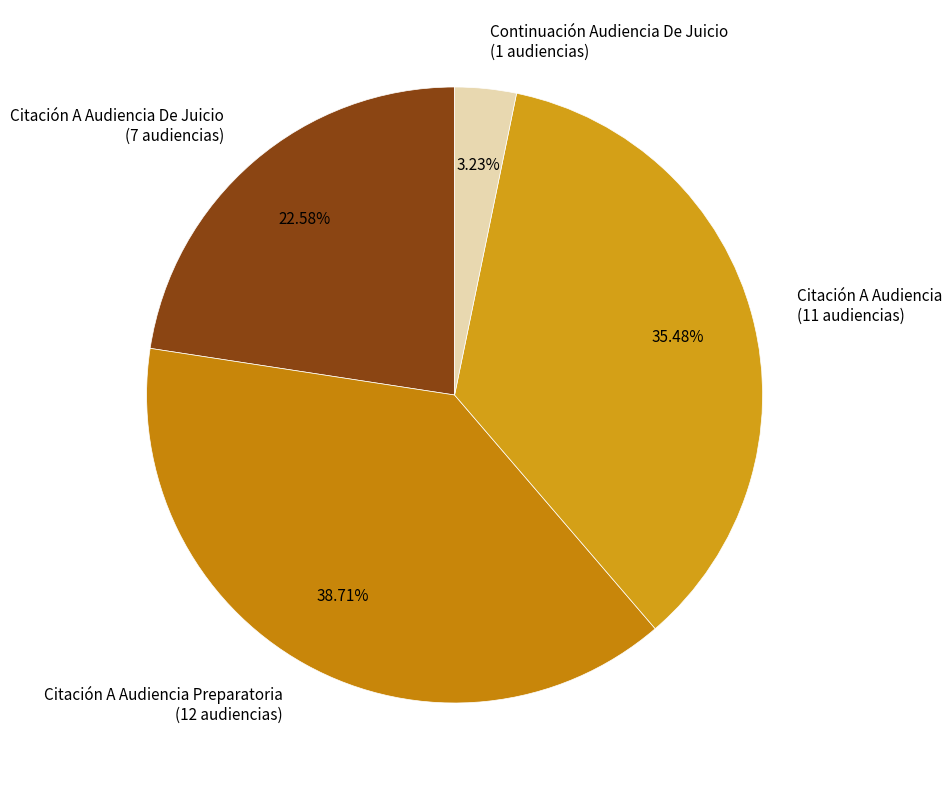

Is the sum of Continuación Audiencia De Juicio (1 audiencias) and Citación A Audiencia (11 audiencias) greater than half?

No